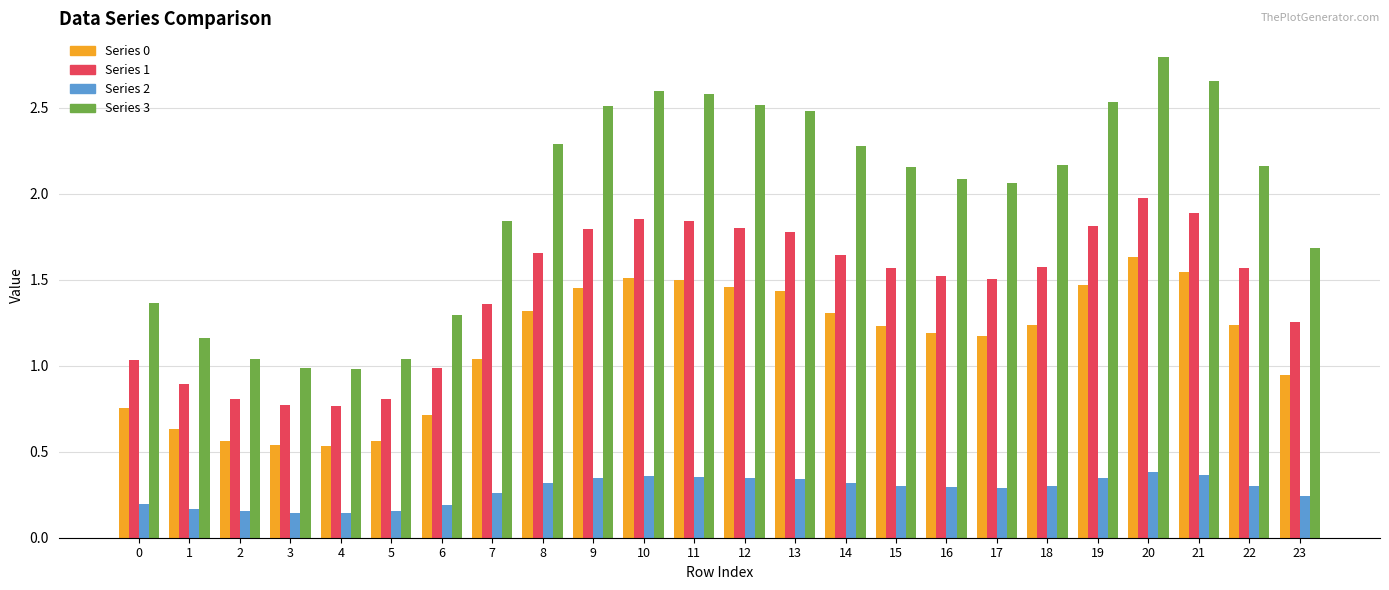

Which series has the largest range (max minus min)?

Series 3